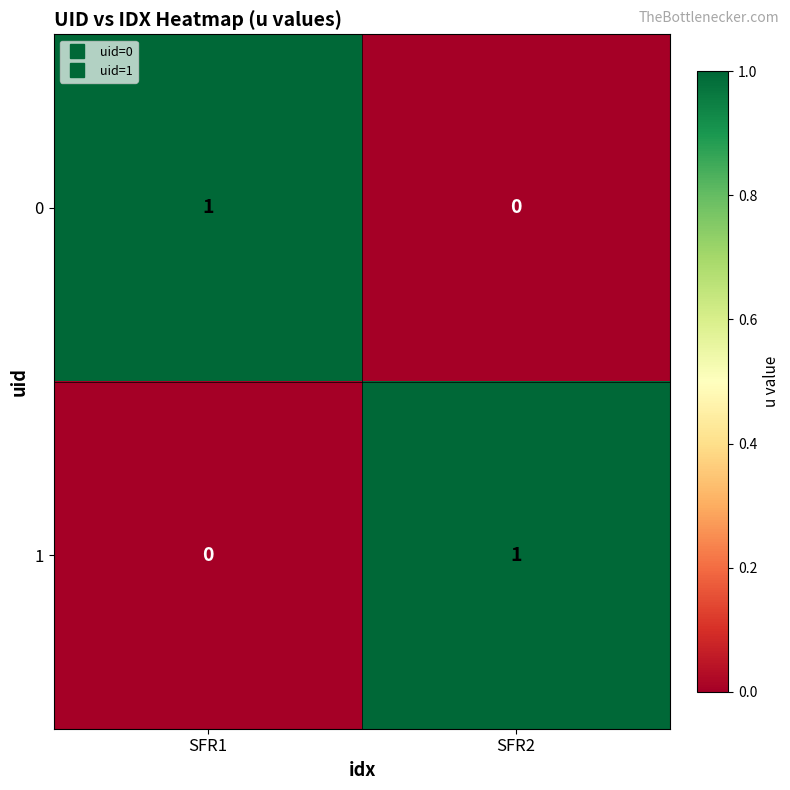

The 0 series shows 0 at SFR2. True or false?

True